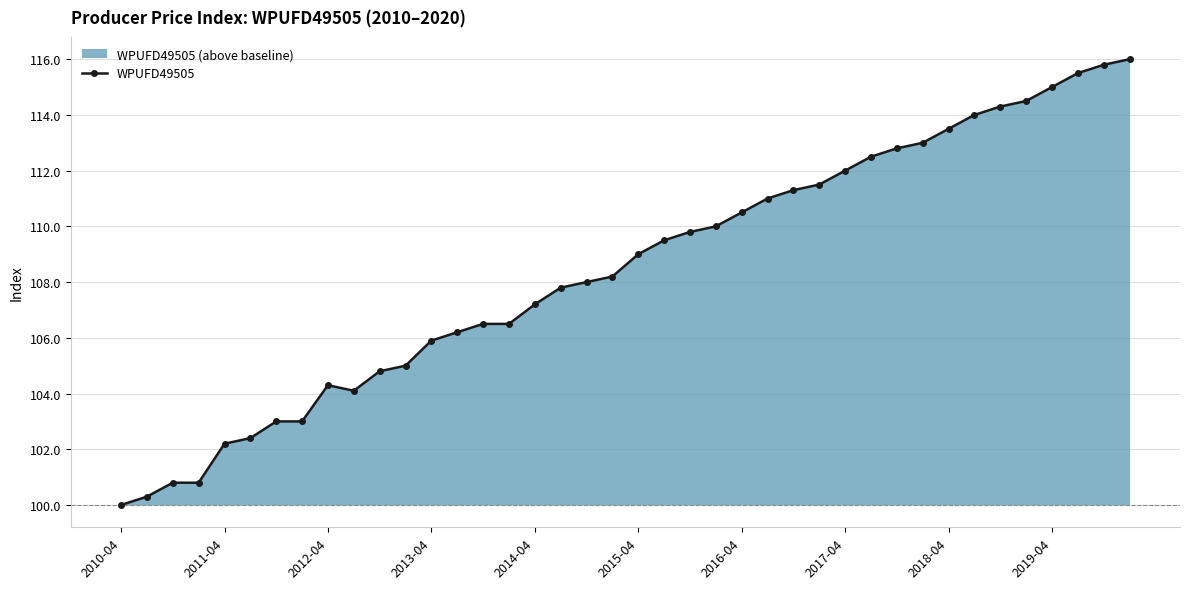

True or false: there are more than 0 points higher than both neighbors.

True